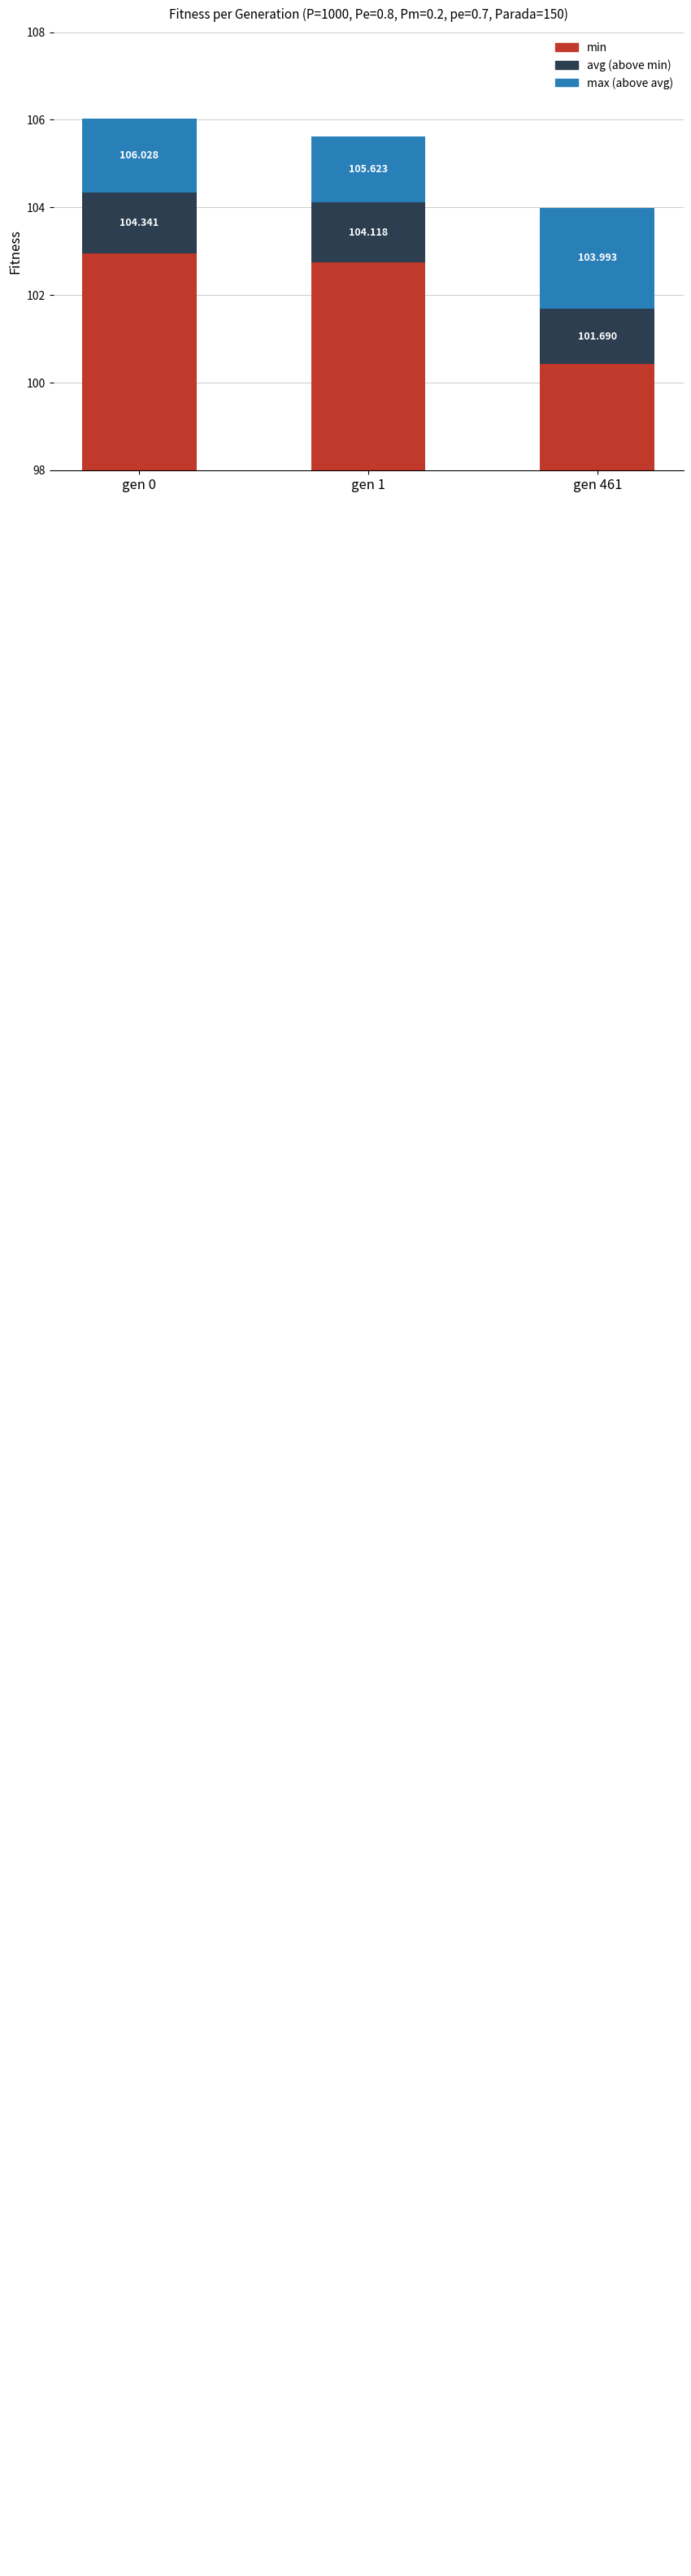

Reading left to right, what are all the values shown in this chart?

min: gen 0=102.9	gen 1=102.7	gen 461=100.4
avg (above min): gen 0=1.4	gen 1=1.4	gen 461=1.3
max (above avg): gen 0=1.7	gen 1=1.5	gen 461=2.3